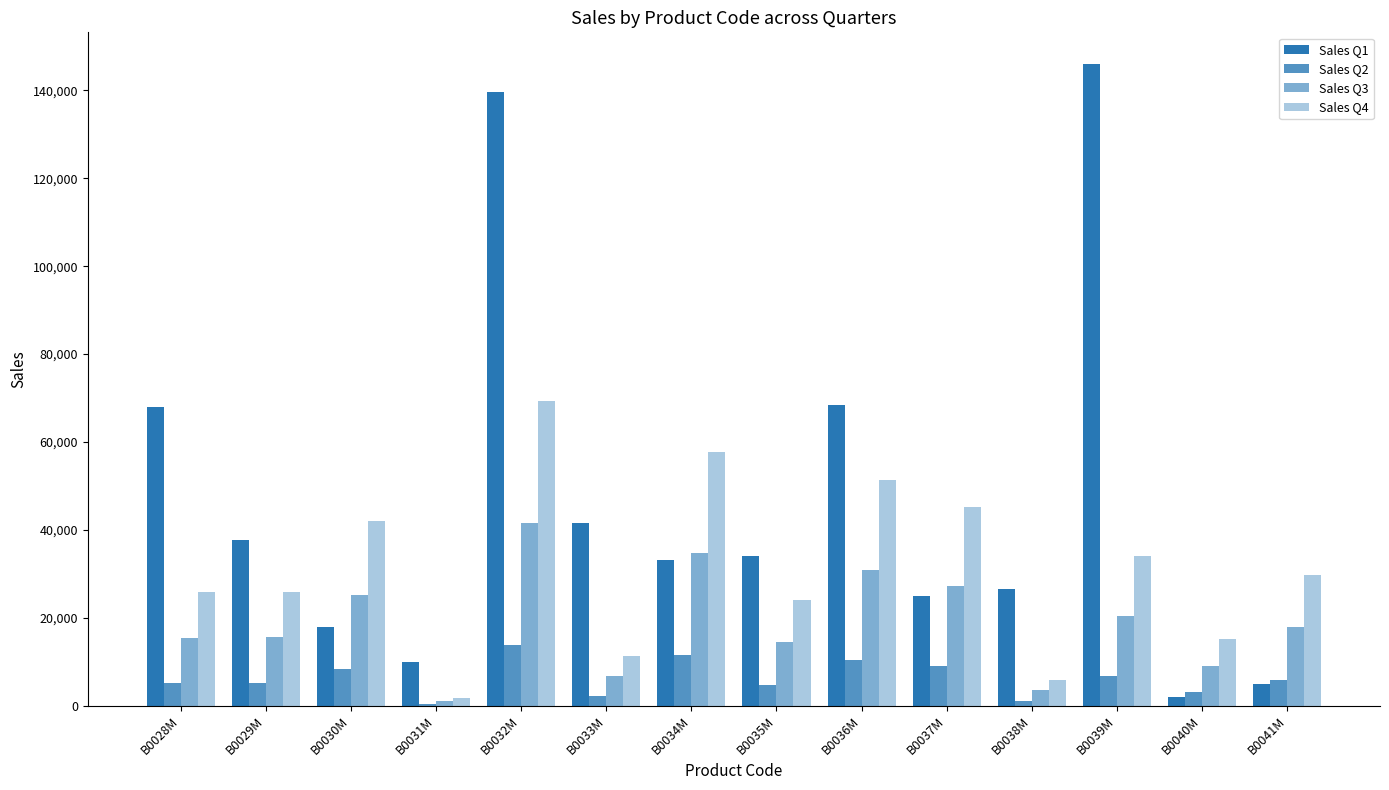

What is the total value across all series at B0037M?

106395.4